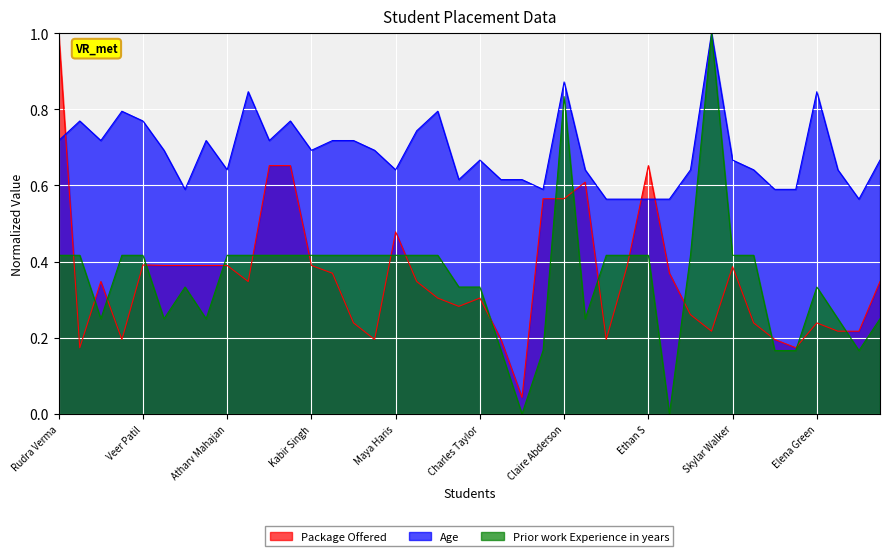

Reading left to right, extract all data points from this chart.

Package Offered: Rudra Verma=1.0	Aayansh Sharma=0.2	Aditya Pandey=0.3	Dhruv Verma=0.2	Veer Patil=0.4	Ahmed Shah=0.4	Viyaan K=0.4	Shivnew Patel=0.4	Atharv Mahajan=0.4	Ivaan Thakrey=0.3	Yuvaan Sheik=0.7	Ishaan Verma=0.7	Kabir Singh=0.4	Arjun Singh=0.4	Bella Wilson=0.2	Lucus Jones=0.2	Maya Haris=0.5	Velentina Clark=0.3	Robert Anderson=0.3	Delilah Williams=0.3	Charles Taylor=0.3	Anna Perez=0.2	Ivy Thomas=0.0	Richard Thompson=0.6	Claire Abderson=0.6	Ariana Jackson=0.6	Serenity Taylor=0.2	Oliver Smith=0.4	Ethan S=0.7	Jacob Williams=0.4	James Martinez=0.3	Ruby Wilson=0.2	Skylar Walker=0.4	Hailey Allen=0.2	Jack Wright=0.2	Sophie Adamas=0.2	Elena Green=0.2	Michael Baker=0.2	William Carter=0.2	Thomas Turner=0.3
Age: Rudra Verma=0.7	Aayansh Sharma=0.8	Aditya Pandey=0.7	Dhruv Verma=0.8	Veer Patil=0.8	Ahmed Shah=0.7	Viyaan K=0.6	Shivnew Patel=0.7	Atharv Mahajan=0.6	Ivaan Thakrey=0.8	Yuvaan Sheik=0.7	Ishaan Verma=0.8	Kabir Singh=0.7	Arjun Singh=0.7	Bella Wilson=0.7	Lucus Jones=0.7	Maya Haris=0.6	Velentina Clark=0.7	Robert Anderson=0.8	Delilah Williams=0.6	Charles Taylor=0.7	Anna Perez=0.6	Ivy Thomas=0.6	Richard Thompson=0.6	Claire Abderson=0.9	Ariana Jackson=0.6	Serenity Taylor=0.6	Oliver Smith=0.6	Ethan S=0.6	Jacob Williams=0.6	James Martinez=0.6	Ruby Wilson=1.0	Skylar Walker=0.7	Hailey Allen=0.6	Jack Wright=0.6	Sophie Adamas=0.6	Elena Green=0.8	Michael Baker=0.6	William Carter=0.6	Thomas Turner=0.7
Prior work Experience in years: Rudra Verma=0.4	Aayansh Sharma=0.4	Aditya Pandey=0.2	Dhruv Verma=0.4	Veer Patil=0.4	Ahmed Shah=0.2	Viyaan K=0.3	Shivnew Patel=0.2	Atharv Mahajan=0.4	Ivaan Thakrey=0.4	Yuvaan Sheik=0.4	Ishaan Verma=0.4	Kabir Singh=0.4	Arjun Singh=0.4	Bella Wilson=0.4	Lucus Jones=0.4	Maya Haris=0.4	Velentina Clark=0.4	Robert Anderson=0.4	Delilah Williams=0.3	Charles Taylor=0.3	Anna Perez=0.2	Ivy Thomas=0.0	Richard Thompson=0.2	Claire Abderson=0.8	Ariana Jackson=0.2	Serenity Taylor=0.4	Oliver Smith=0.4	Ethan S=0.4	Jacob Williams=0.0	James Martinez=0.4	Ruby Wilson=1.0	Skylar Walker=0.4	Hailey Allen=0.4	Jack Wright=0.2	Sophie Adamas=0.2	Elena Green=0.3	Michael Baker=0.2	William Carter=0.2	Thomas Turner=0.2